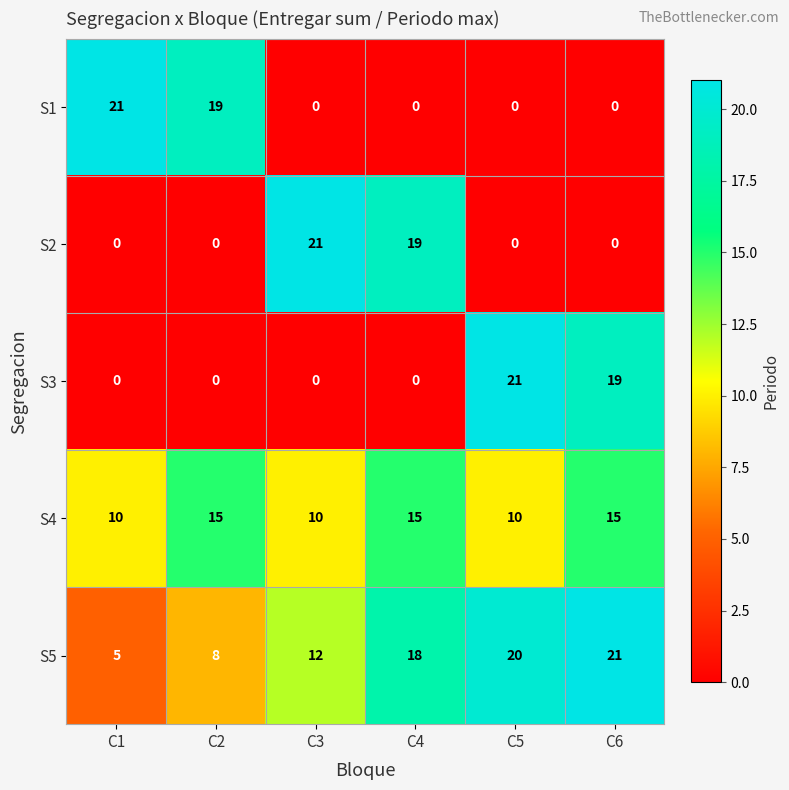

What is the difference between the second highest and second lowest values in the S3 series?

19